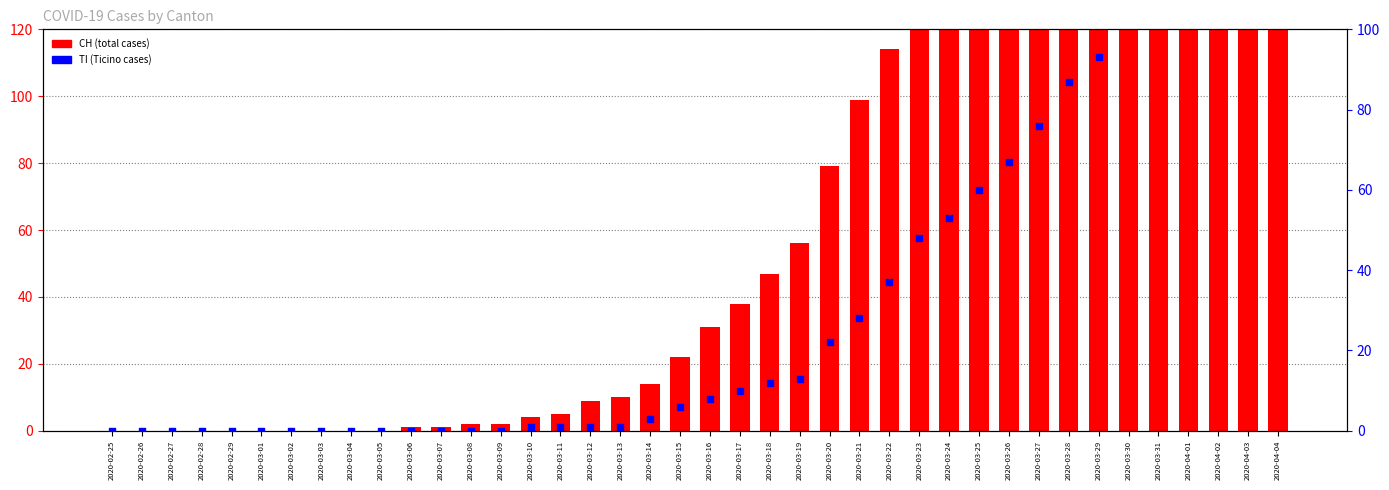

What is the total value across all series at 2020-04-03?

846